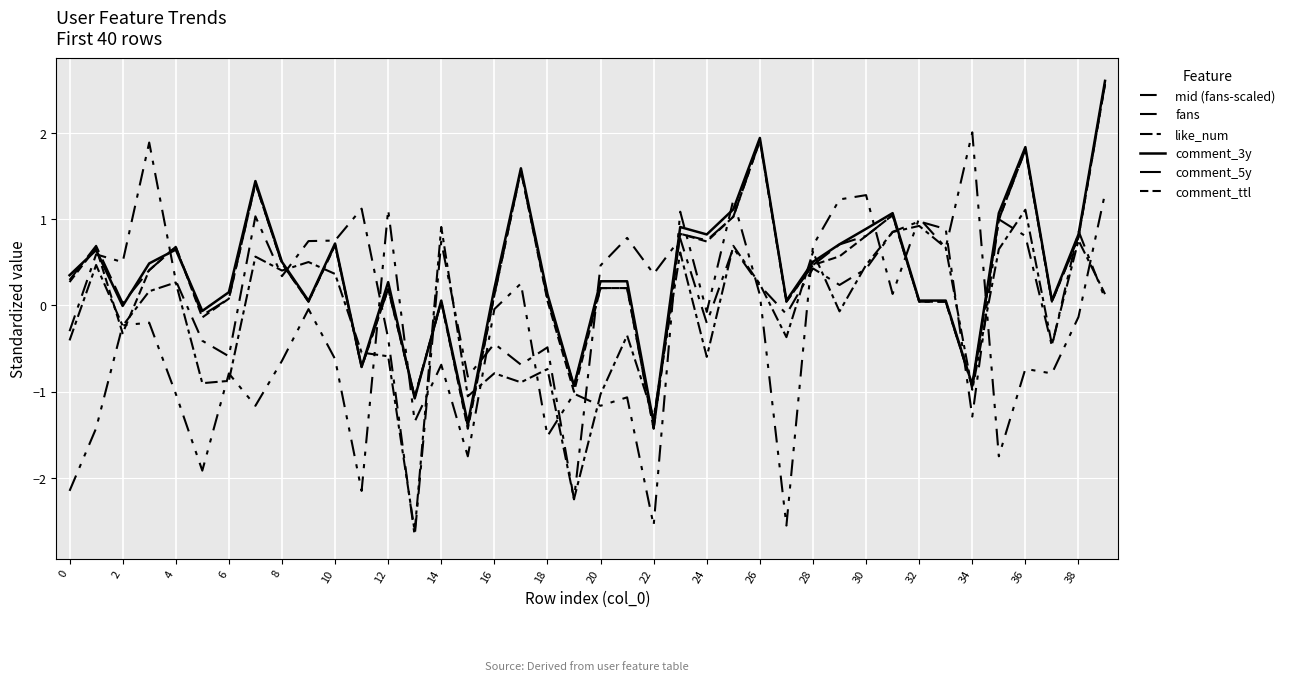

Does the chart have visible grid lines?

Yes